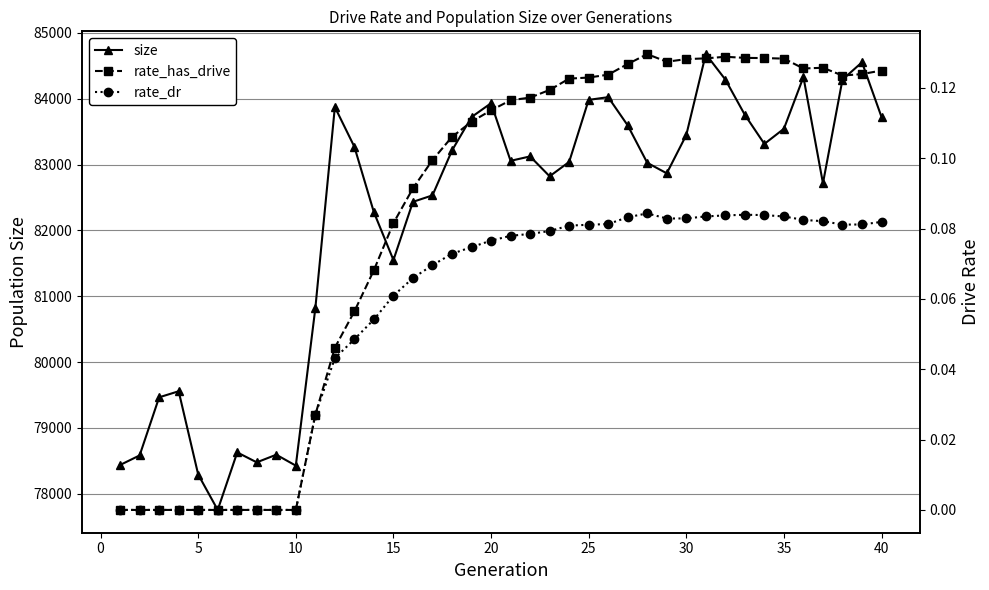

The size series shows 121408.3 at 15. True or false?

False